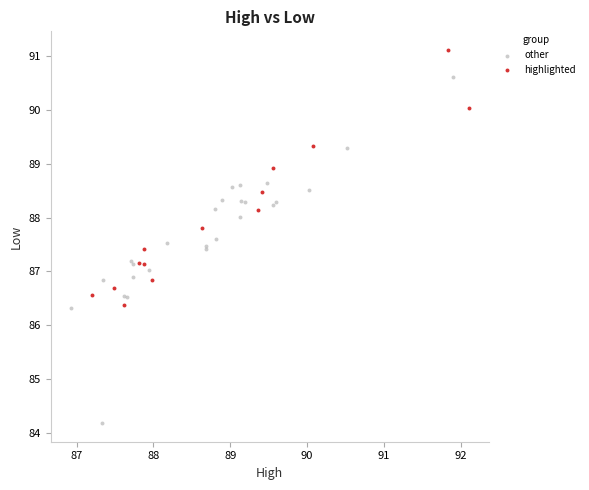

Which series reaches the maximum Y coordinate?

highlighted